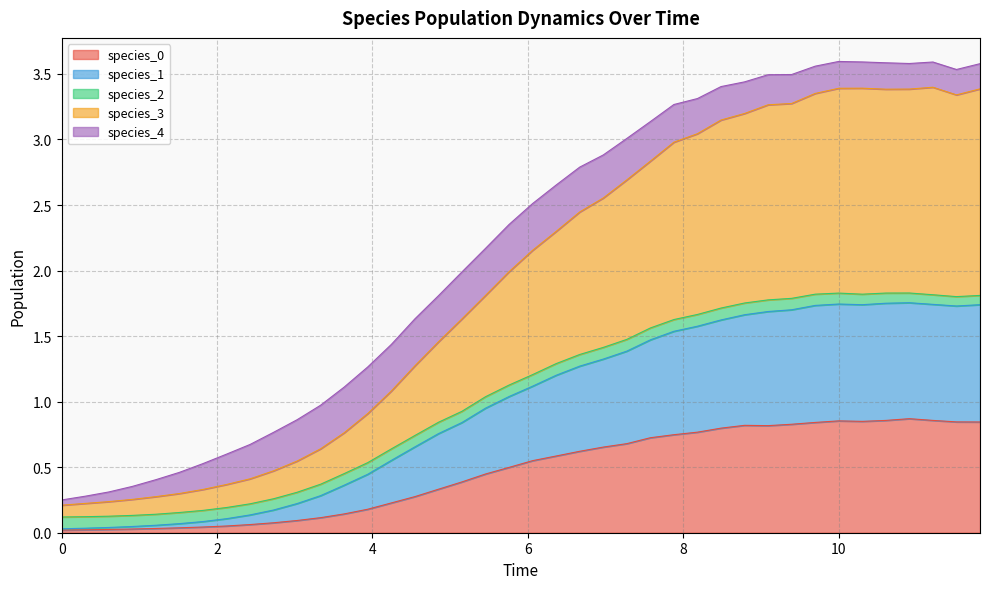

Which series has the largest total across all categories?

species_3